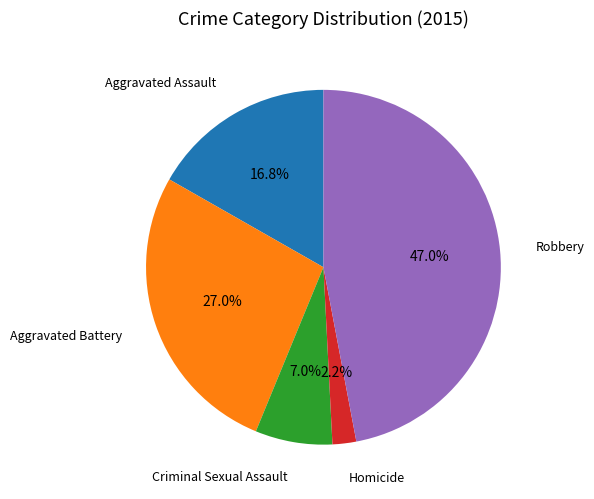

Combined, do Criminal Sexual Assault and Aggravated Assault account for over 50%?

No